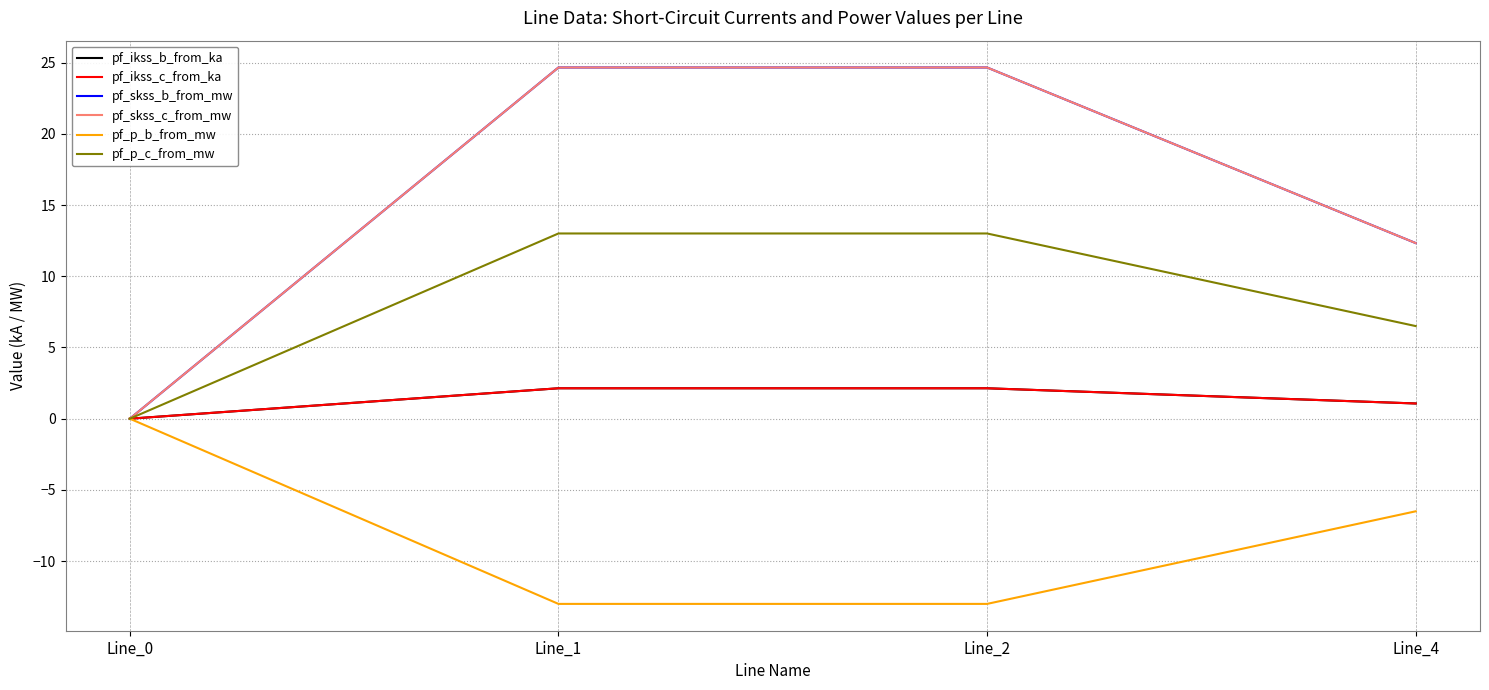

Does the chart display data point markers on the line(s)?

No